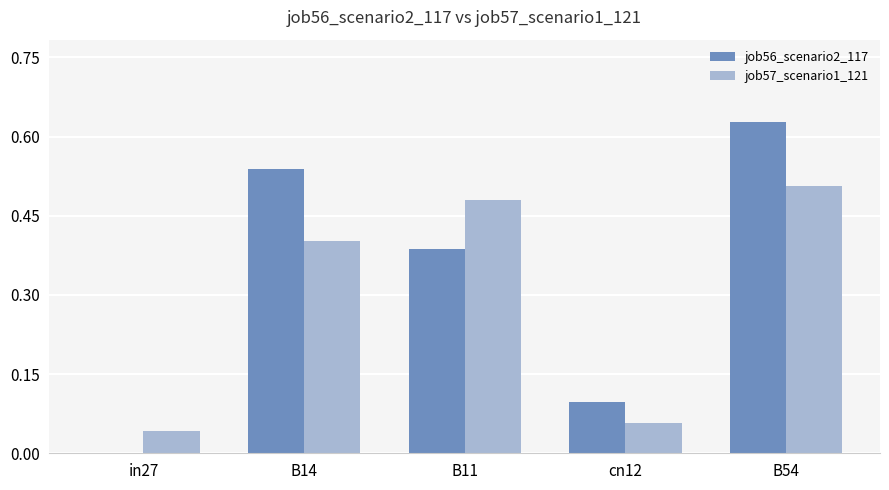

At which category is the sum across all series the highest?

B54